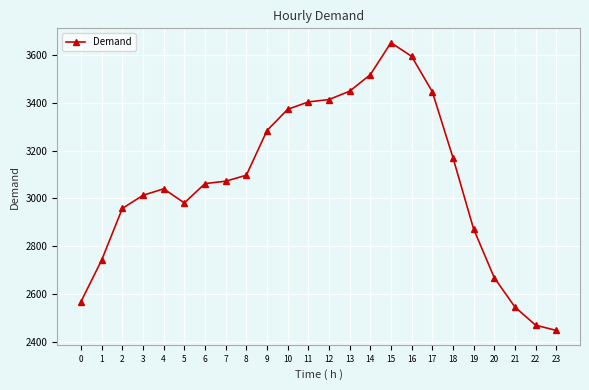

How many series are shown in this chart?

1